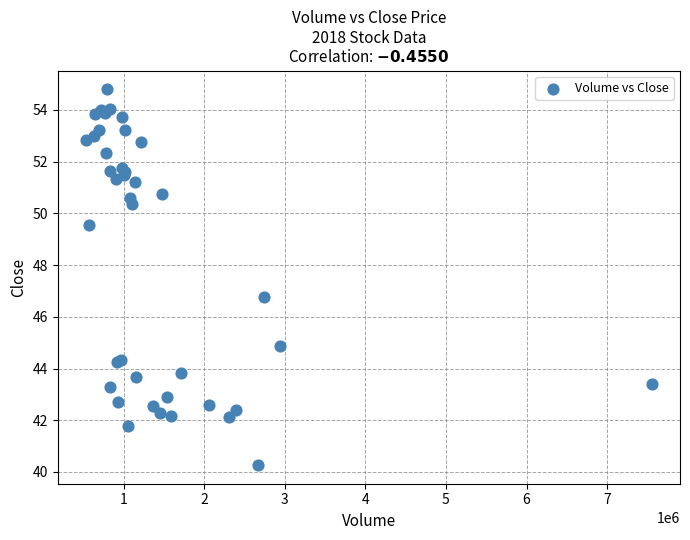

What Y value in the scatter plot is closest to 47?

46.8